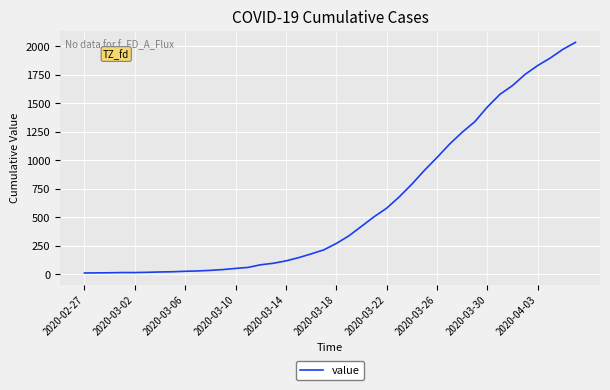

What is the greatest value displayed?

2032